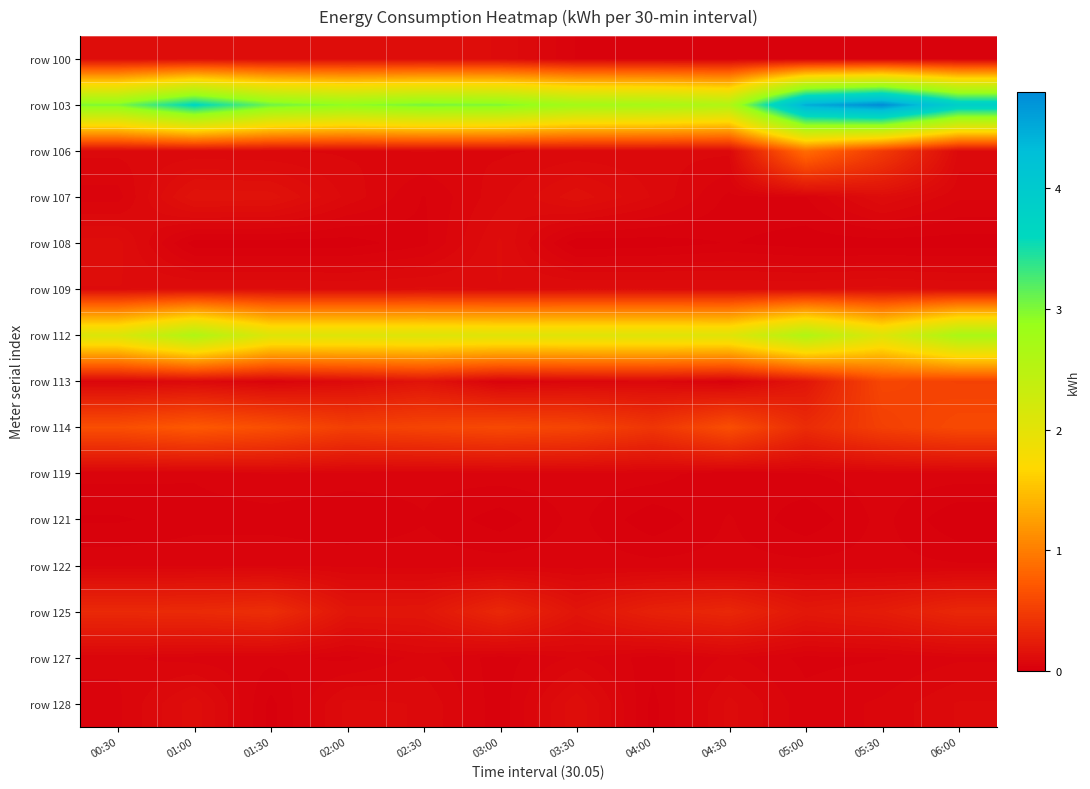

At which category is the sum across all series the highest?

05:30